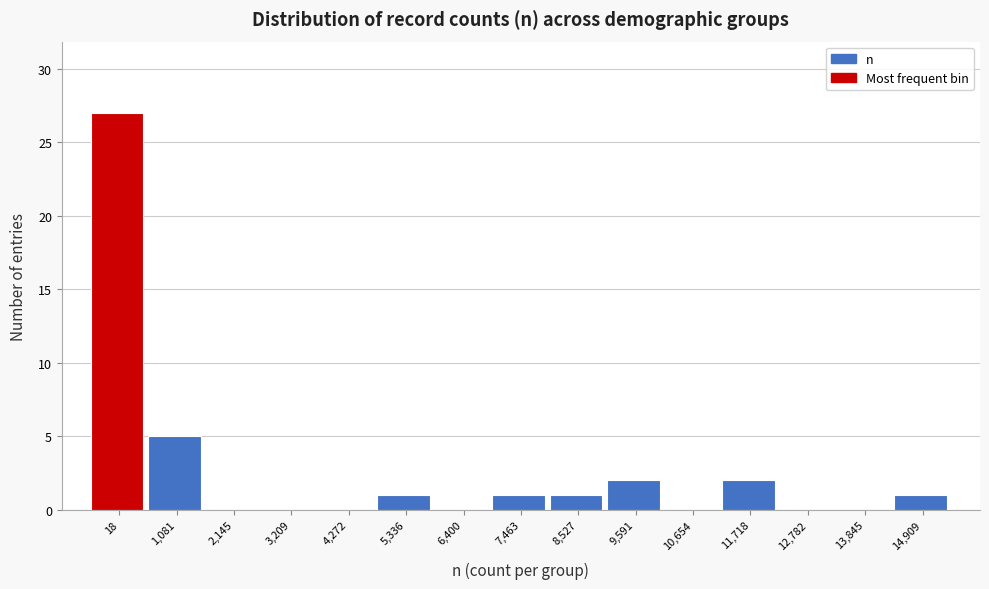

Reading left to right, extract all data points from this chart.

18=27	1,081=5	2,145=0	3,209=0	4,272=0	5,336=1	6,400=0	7,463=1	8,527=1	9,591=2	10,654=0	11,718=2	12,782=0	13,845=0	14,909=1